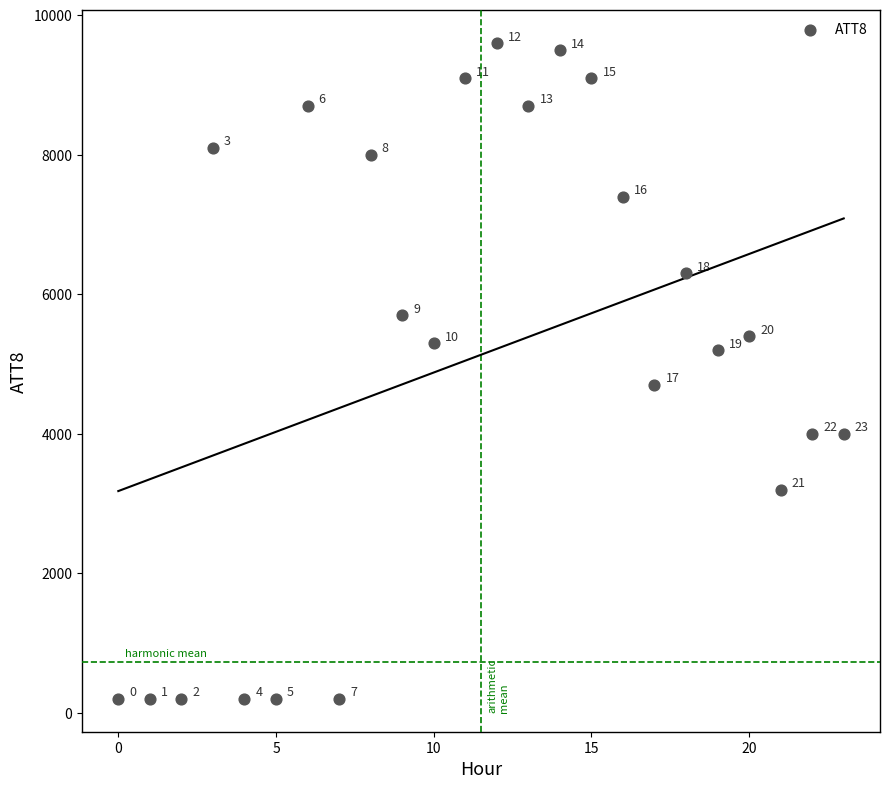

What Y value in the scatter plot is closest to 4900?

4700